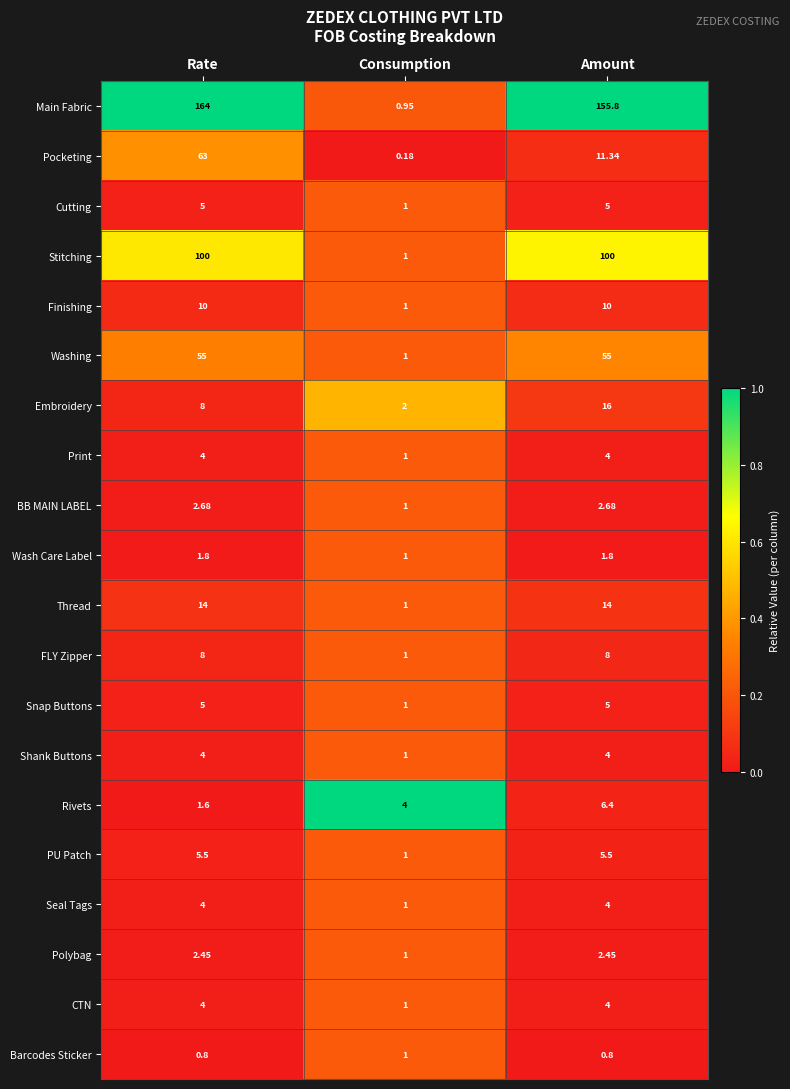

Which series has the largest range (max minus min)?

Main Fabric